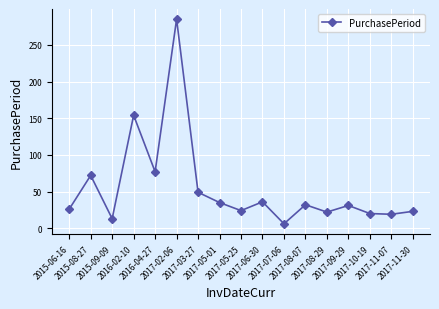

True or false: the data shows 131 at 2016-04-27.

False